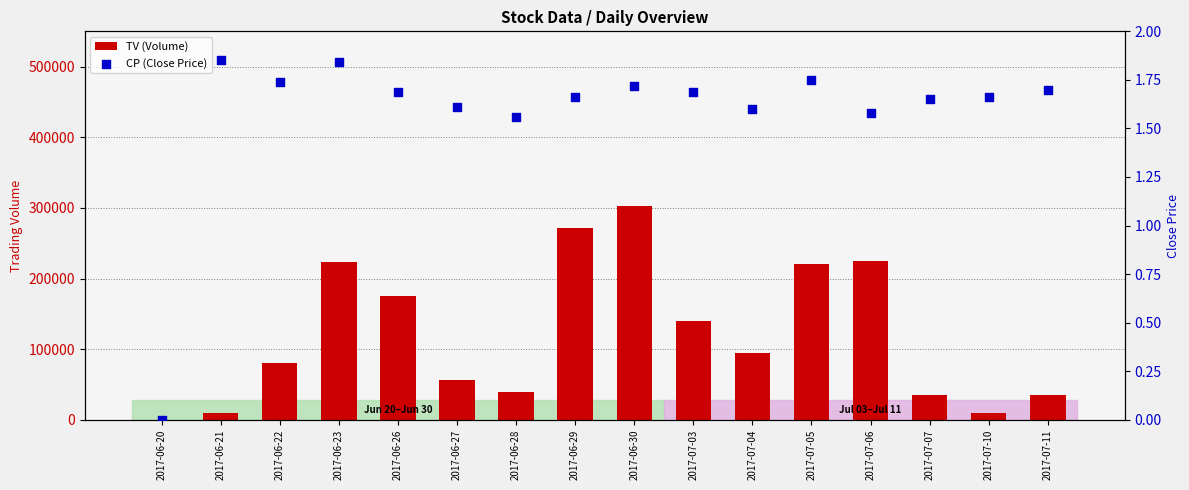

Which series reaches the maximum Y coordinate?

TV (Volume)